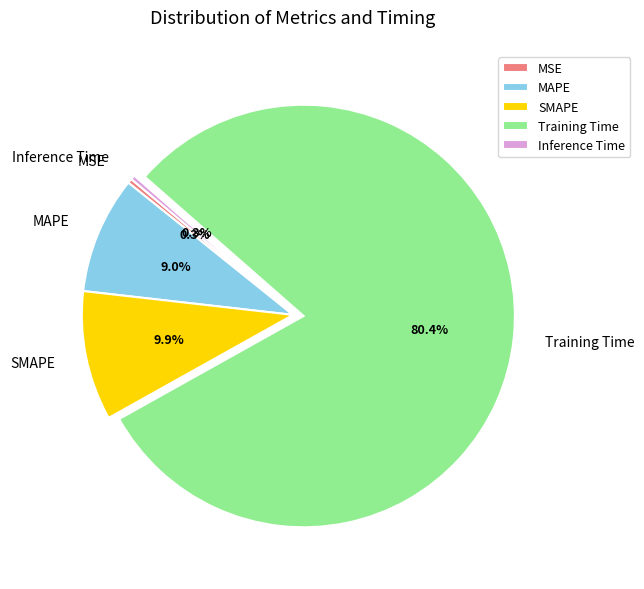

Between MAPE and SMAPE, which is larger?

SMAPE